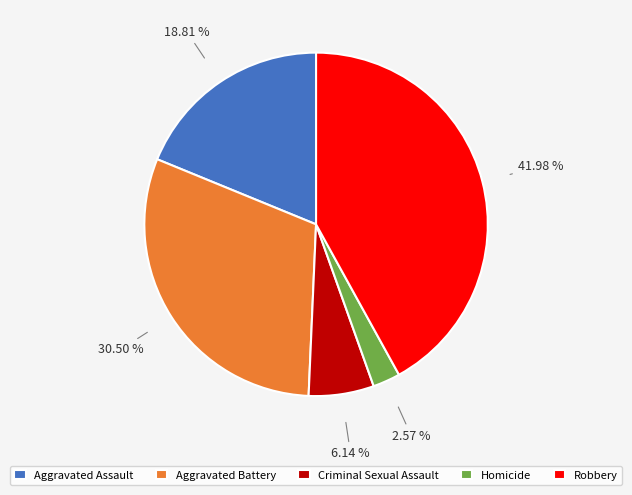

Is Criminal Sexual Assault the majority of the pie?

No